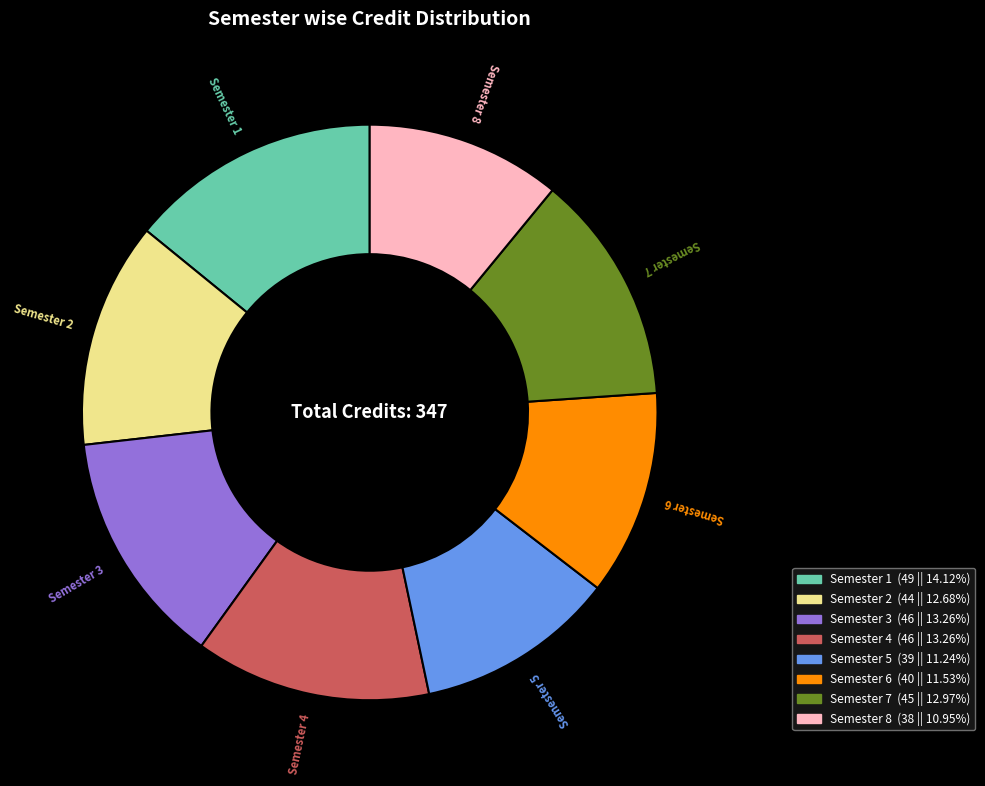

Do Semester 5 and Semester 2 together represent more than half of the pie?

No